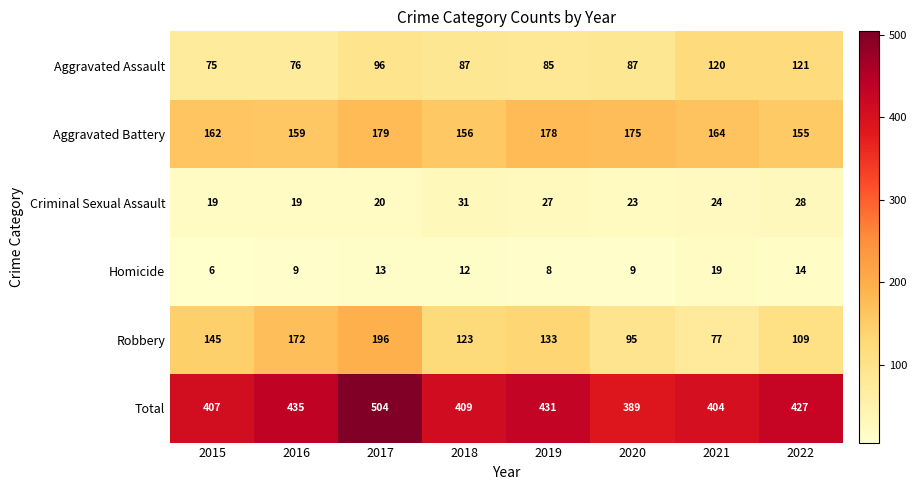

Where does the Aggravated Assault series first go above 87?

2017